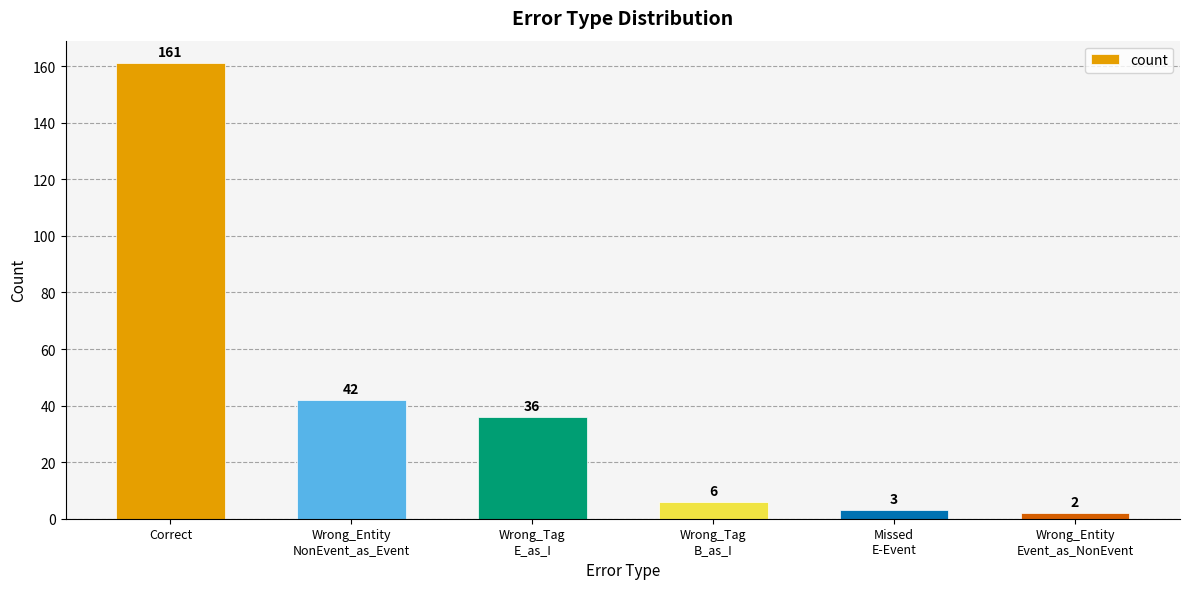

What position from the left is Wrong_Tag
B_as_I?

4